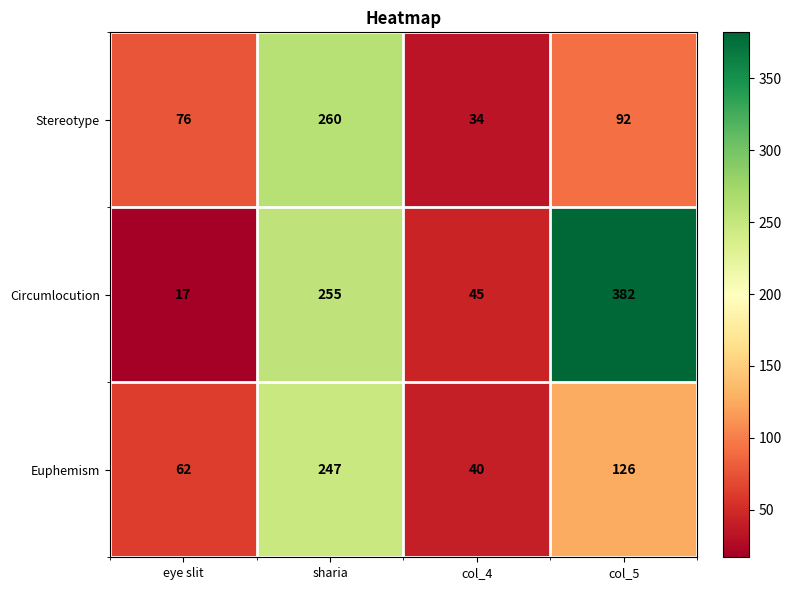

Count the number of categories in the chart.

4